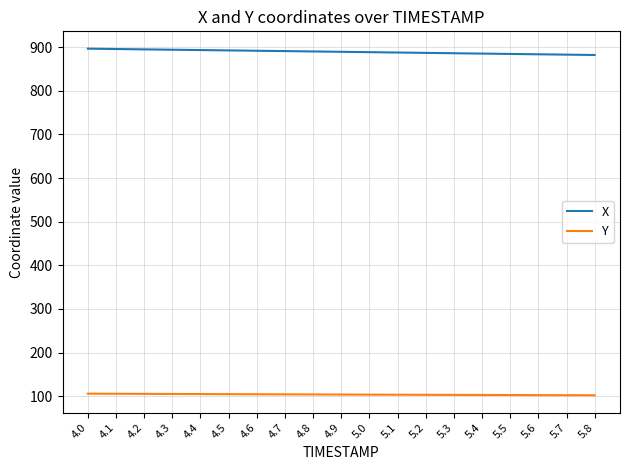

What is the difference between the X values at 5.1 and 5.0?

0.8